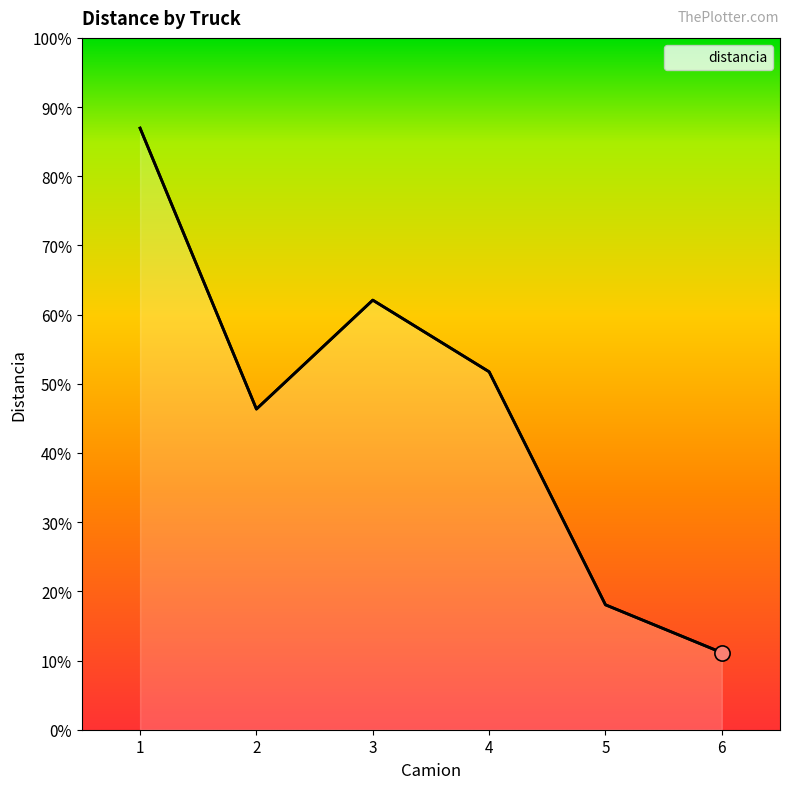

Between 2 and 6, which is larger?

2